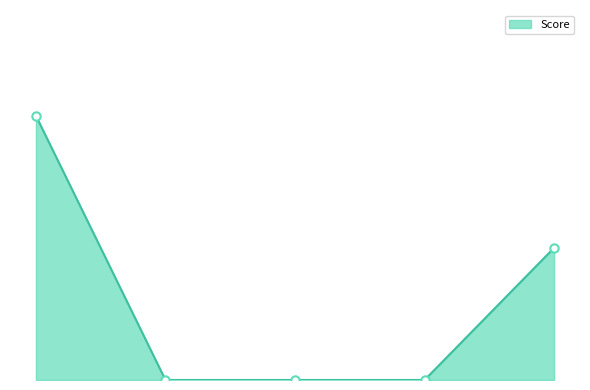

Is this an area chart (filled region under the line)?

Yes